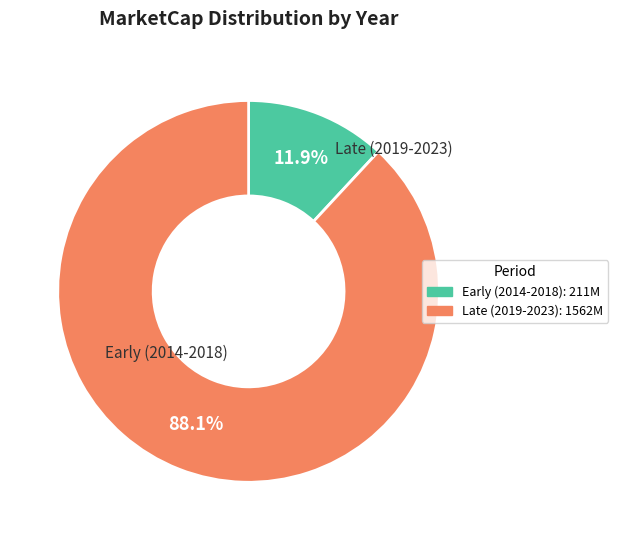

Is there any slice that represents more than half of the pie?

Yes